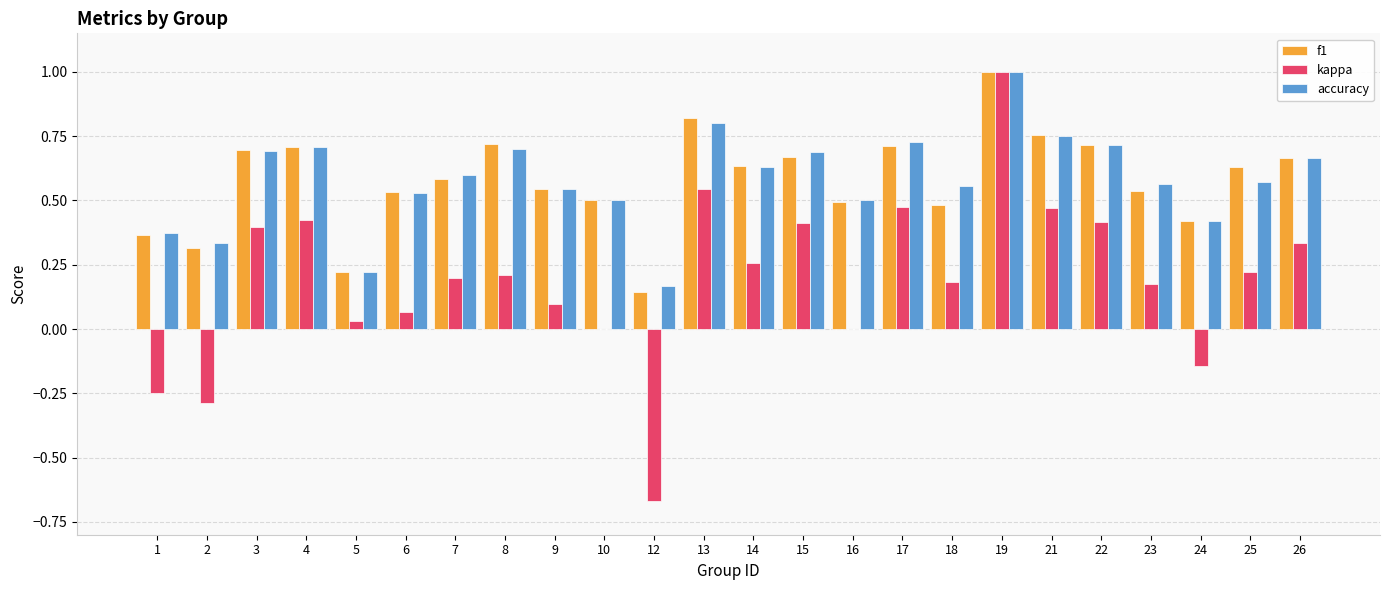

The value of f1 at 4 is 0.7. True or false?

True